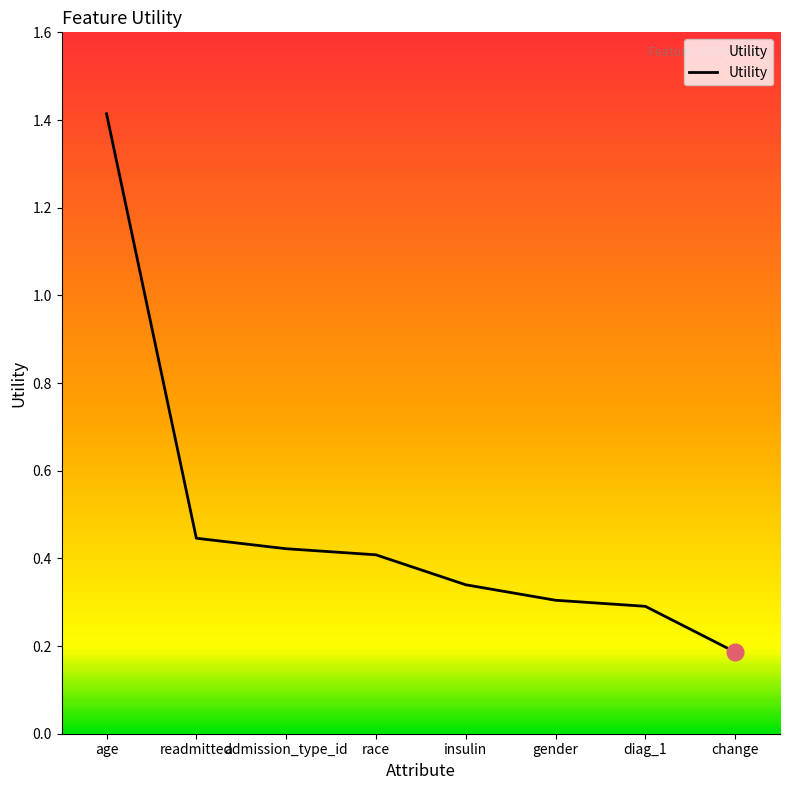

Which has a higher value, admission_type_id or age?

age